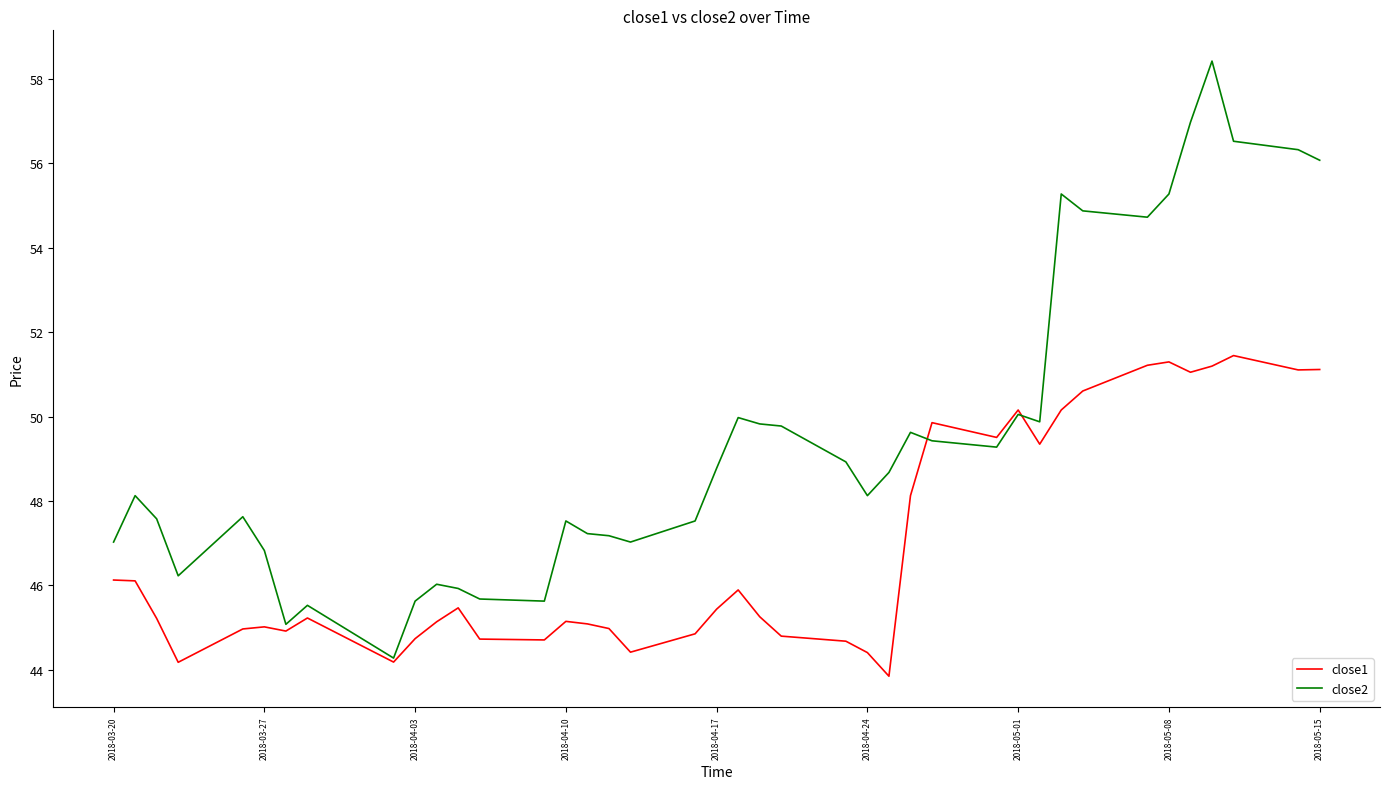

Which series has the largest range (max minus min)?

close2